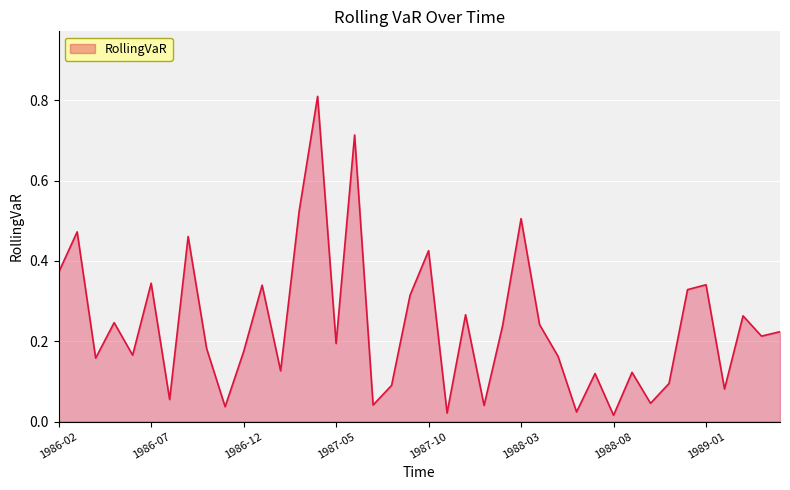

How many lines are shown in the chart?

1